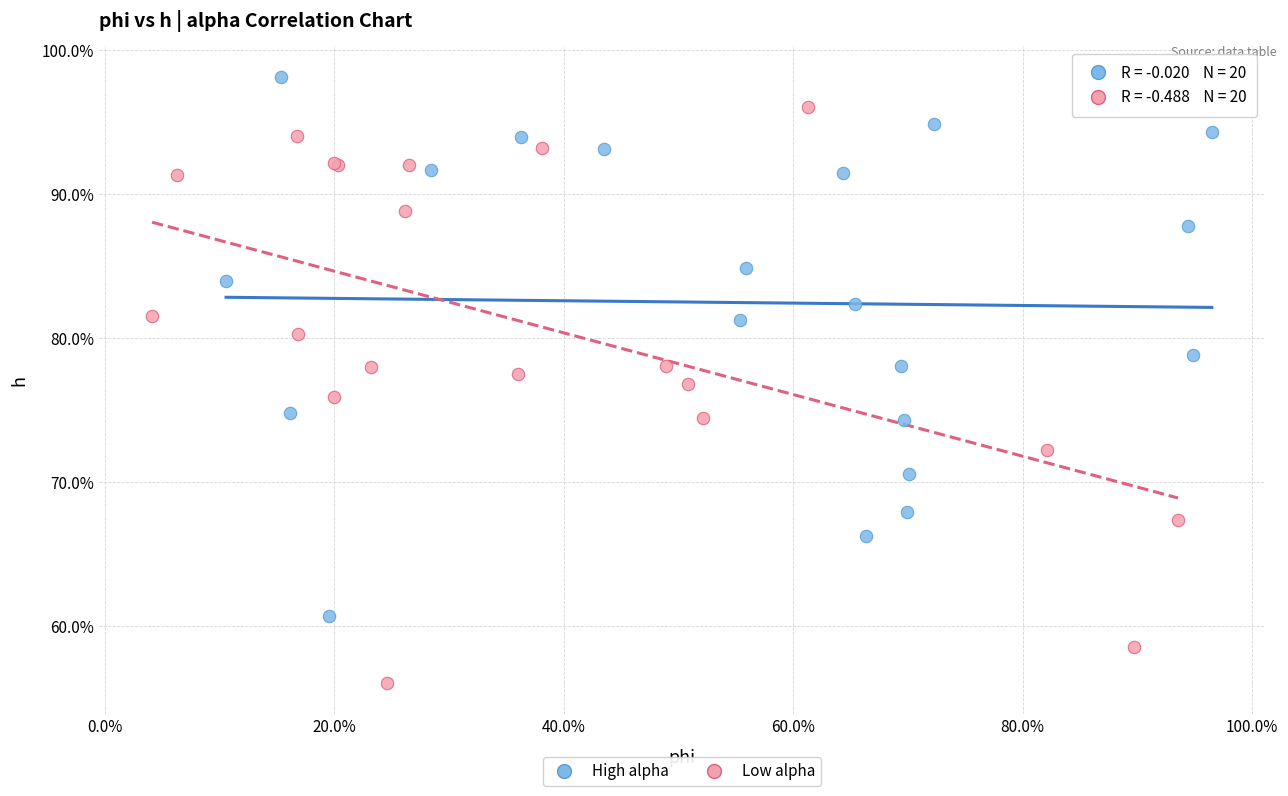

Which series has the largest Y range (max minus min)?

Low alpha